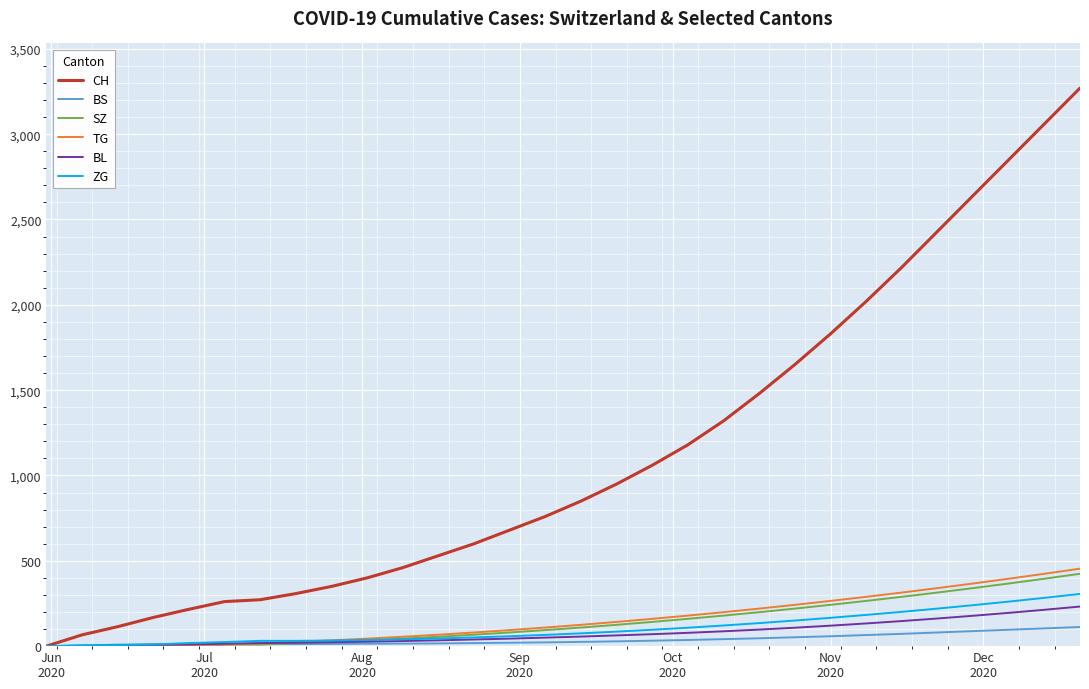

What is the greatest value displayed?

3270